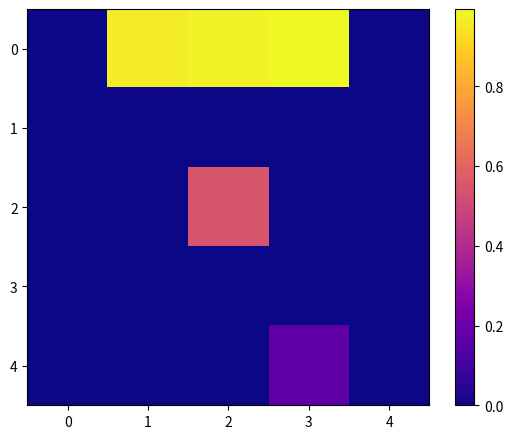

Which label corresponds to the largest value in the chart?

3